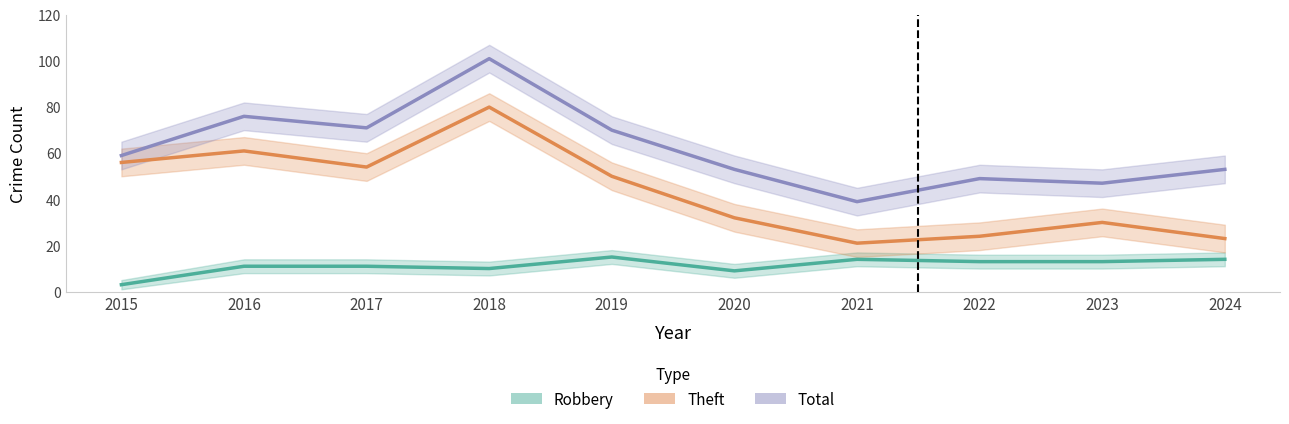

The Total series shows 60 at 2021. True or false?

False